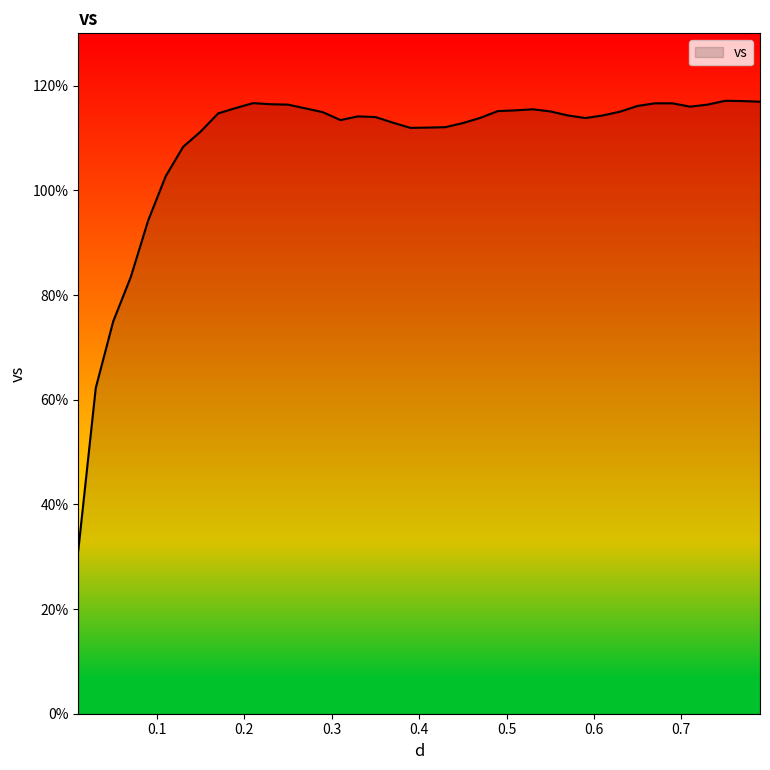

How many lines are shown in the chart?

1